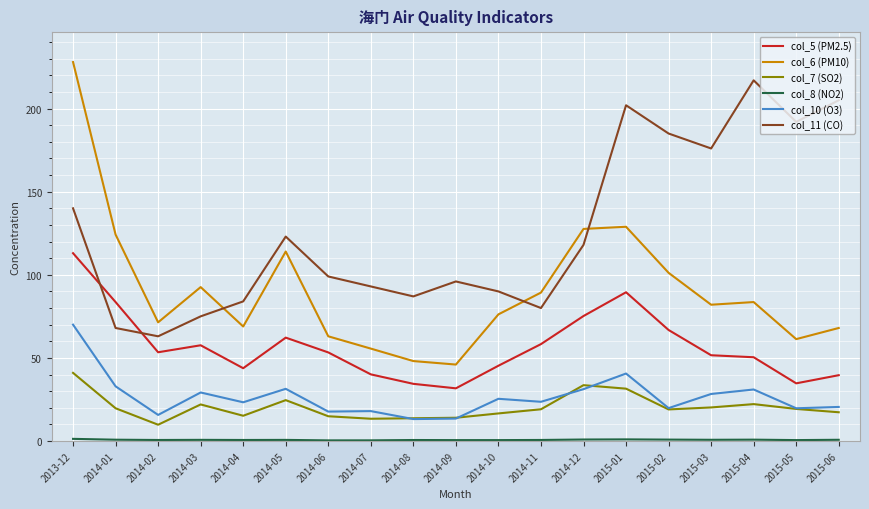

What value does the col_7 (SO2) series have at 2015-01?

31.5